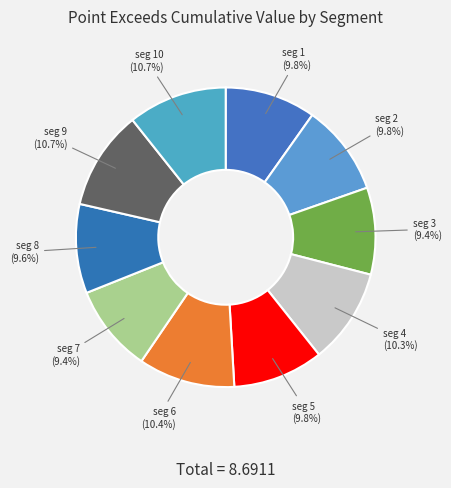

Count the number of slices in the pie.

10